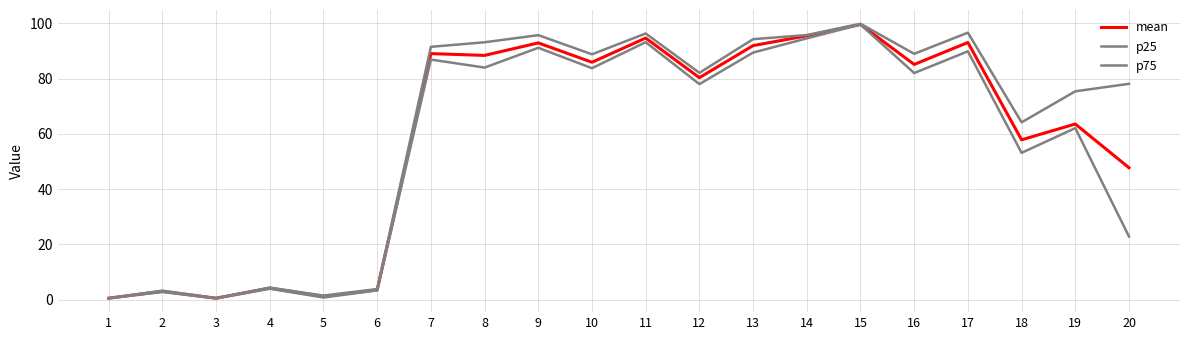

Reading left to right, what are all the values shown in this chart?

mean: 1=0.6	2=3.0	3=0.6	4=4.2	5=1.2	6=3.6	7=89.0	8=88.4	9=92.9	10=85.9	11=94.6	12=80.3	13=91.9	14=95.5	15=99.5	16=85.1	17=93.0	18=57.8	19=63.5	20=47.7
p25: 1=0.5	2=2.8	3=0.5	4=4.0	5=0.8	6=3.4	7=86.8	8=84.0	9=91.1	10=83.7	11=93.1	12=78.0	13=89.4	14=94.5	15=99.5	16=82.0	17=89.8	18=53.1	19=62.1	20=22.9
p75: 1=0.6	2=3.3	3=0.6	4=4.4	5=1.5	6=3.9	7=91.4	8=93.1	9=95.7	10=88.8	11=96.3	12=82.0	13=94.2	14=95.7	15=99.8	16=88.9	17=96.6	18=64.2	19=75.4	20=78.1